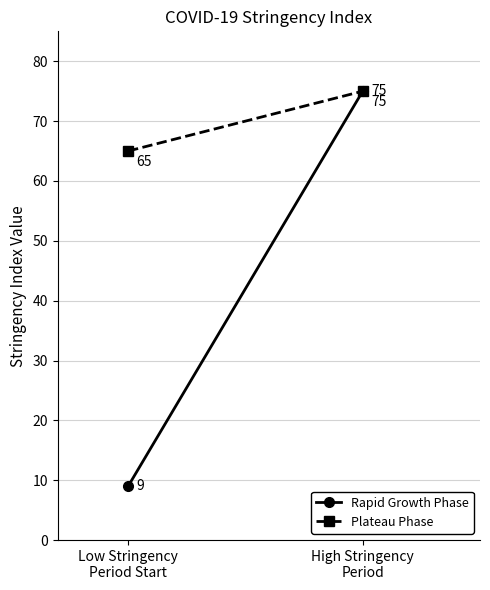

How many series are shown in this chart?

2